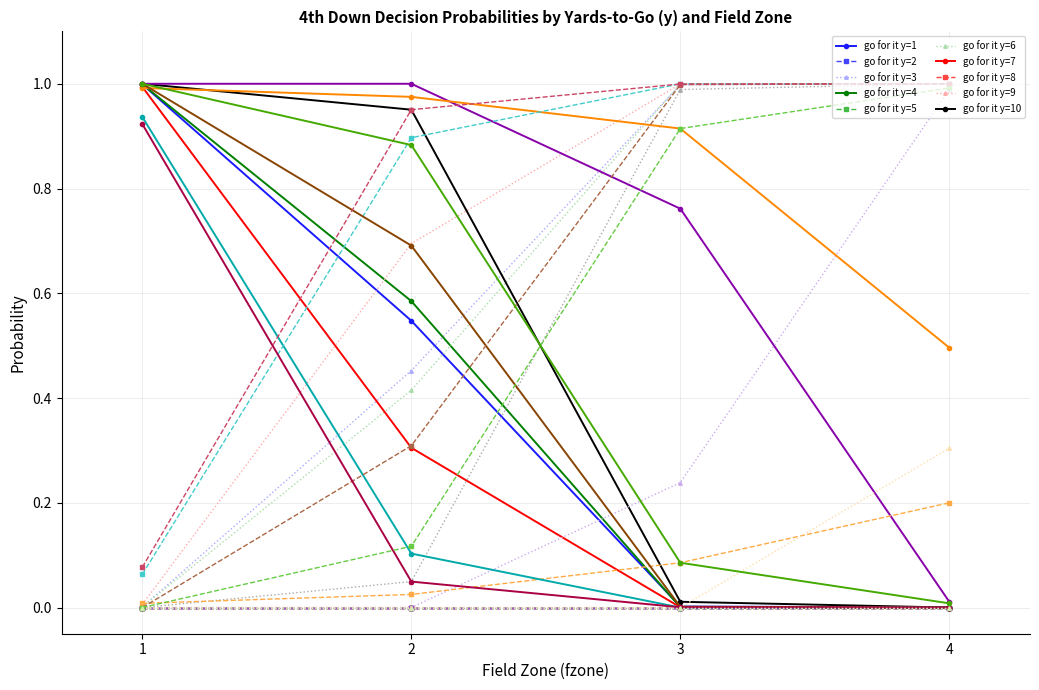

Is this an area chart (filled region under the line)?

No